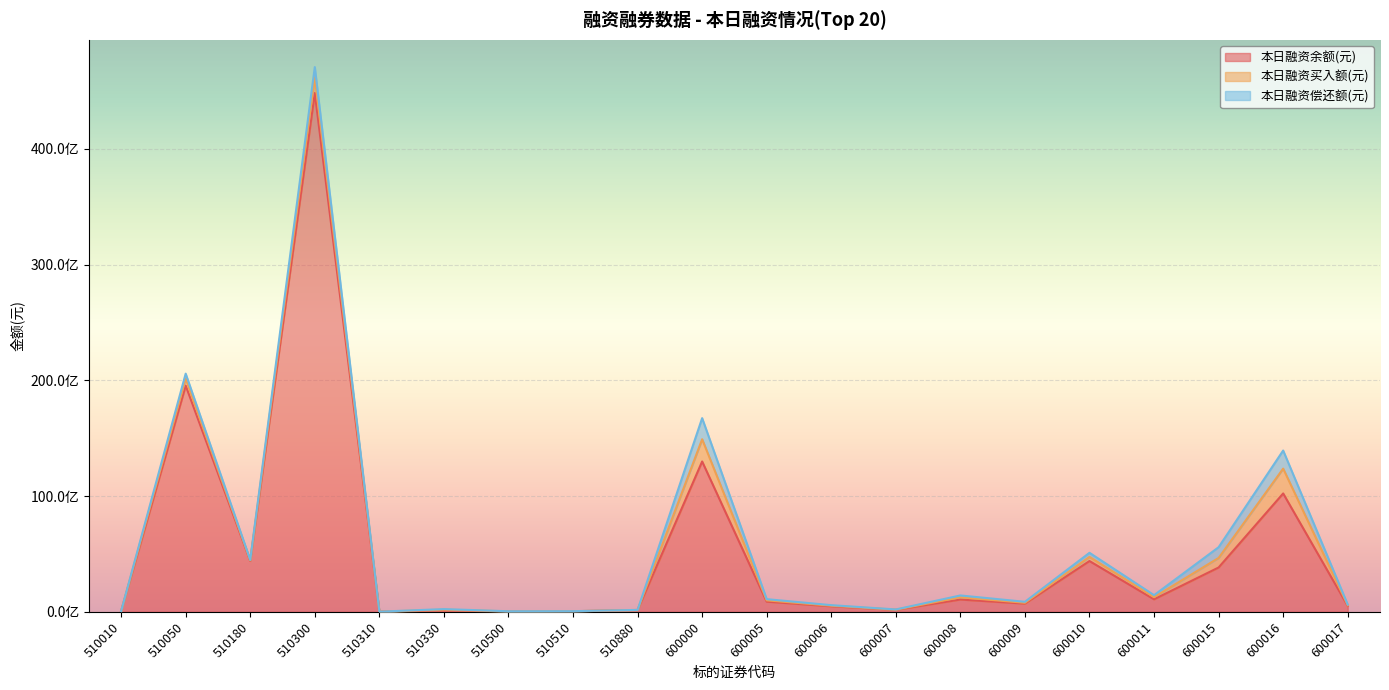

At 510310, list the series in order from largest to smallest.

本日融资余额(元), 本日融资买入额(元), 本日融资偿还额(元)